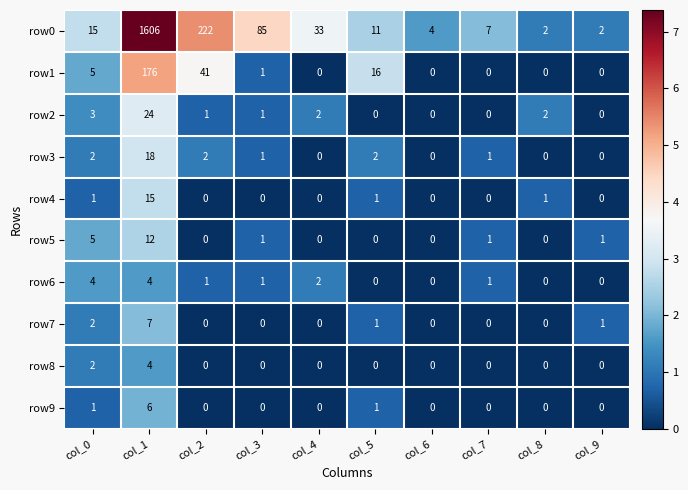

At which category is the sum across all series the highest?

col_1